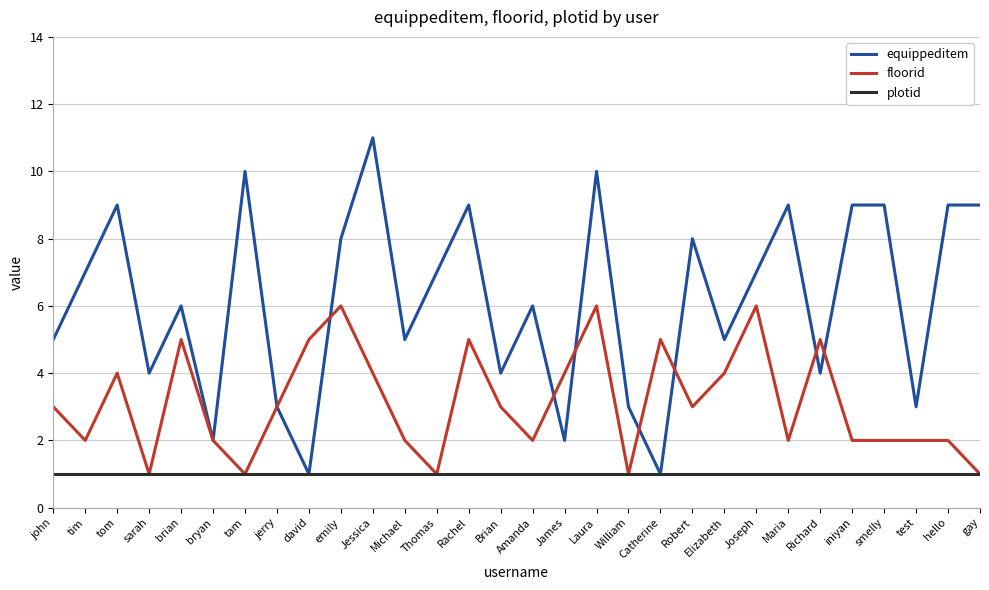

Reading right to left, what are all the values shown in this chart?

equippeditem: 9	9	3	9	9	4	9	7	5	8	1	3	10	2	6	4	9	7	5	11	8	1	3	10	2	6	4	9	7	5
floorid: 1	2	2	2	2	5	2	6	4	3	5	1	6	4	2	3	5	1	2	4	6	5	3	1	2	5	1	4	2	3
plotid: 1	1	1	1	1	1	1	1	1	1	1	1	1	1	1	1	1	1	1	1	1	1	1	1	1	1	1	1	1	1